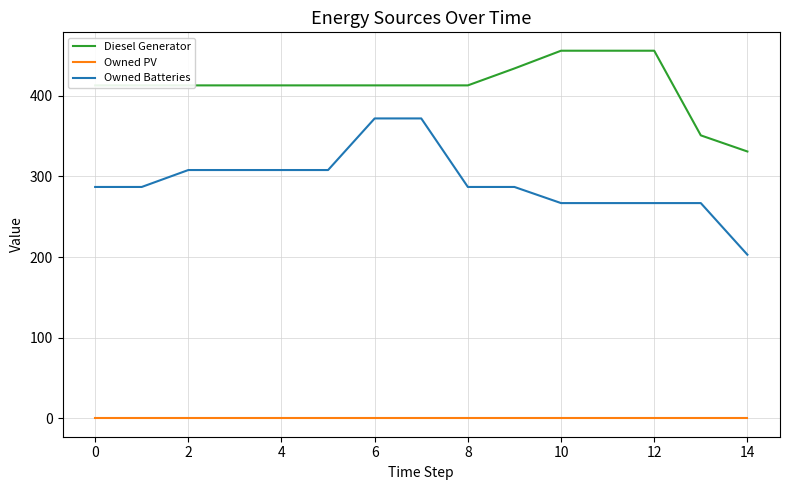

True or false: Diesel Generator and Owned Batteries cross at least once.

False